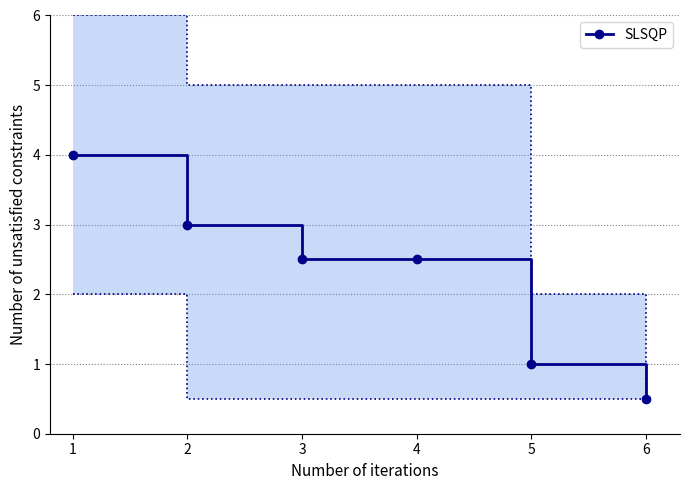

Rank the categories by value from lowest to highest.

6, 5, 3, 4, 2, 1